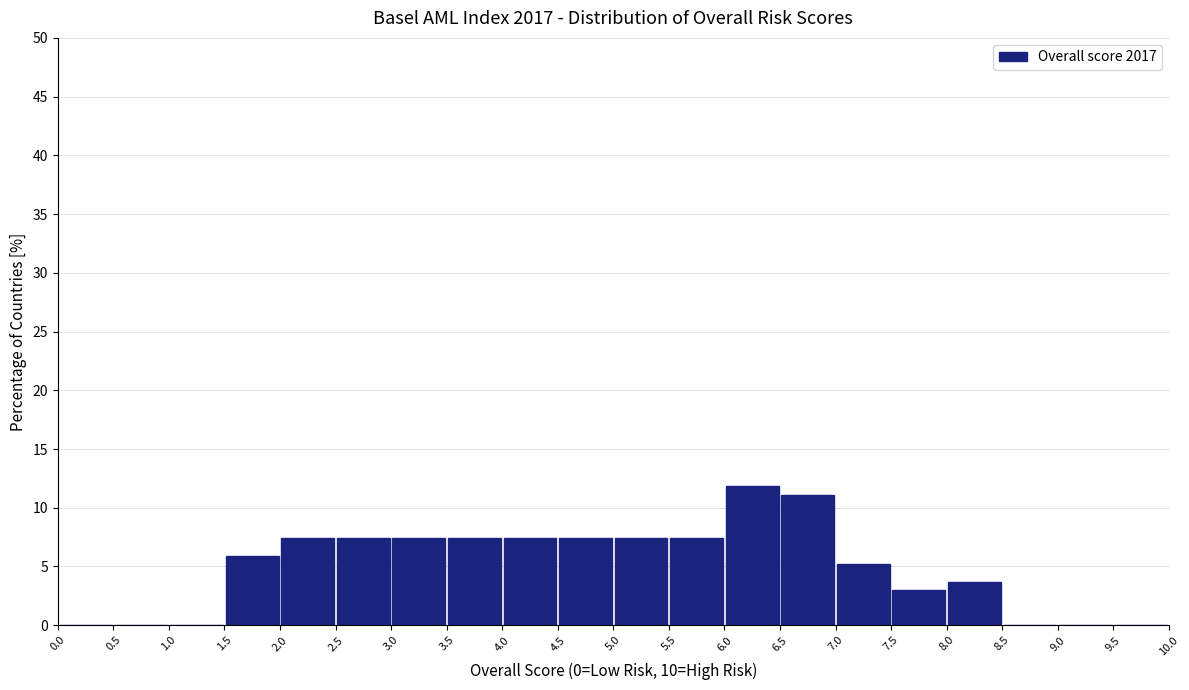

Over which range of the x-axis is the bar tallest?

6.0 to 6.5